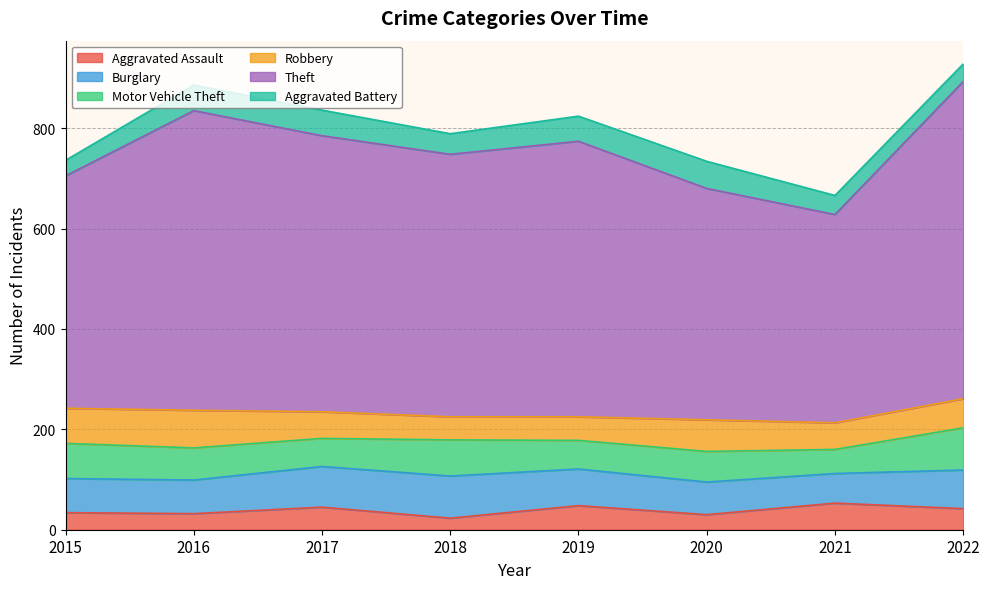

What are all the series names shown in the legend?

Aggravated Assault, Burglary, Motor Vehicle Theft, Robbery, Theft, Aggravated Battery